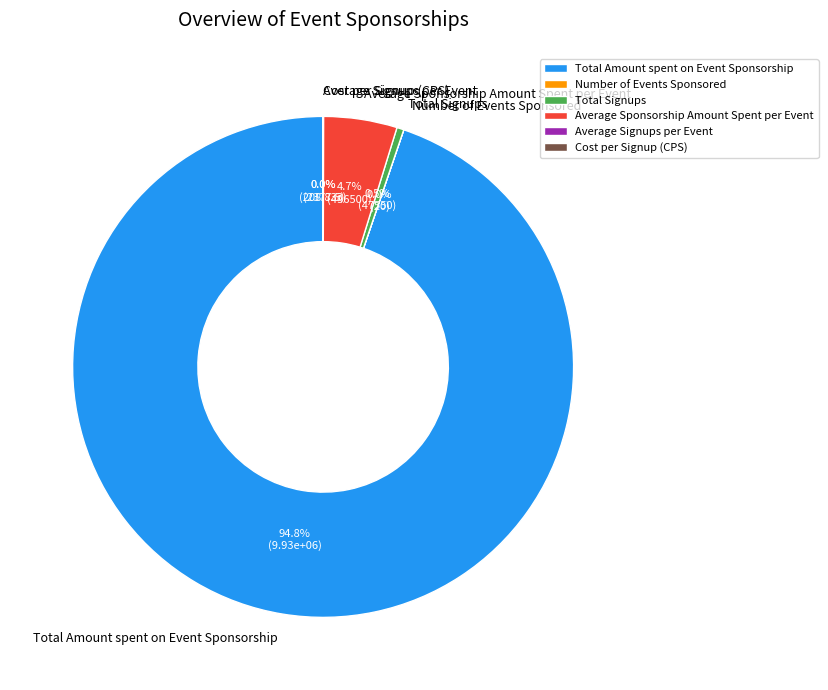

Which category has the biggest portion of the pie?

Total Amount spent on Event Sponsorship